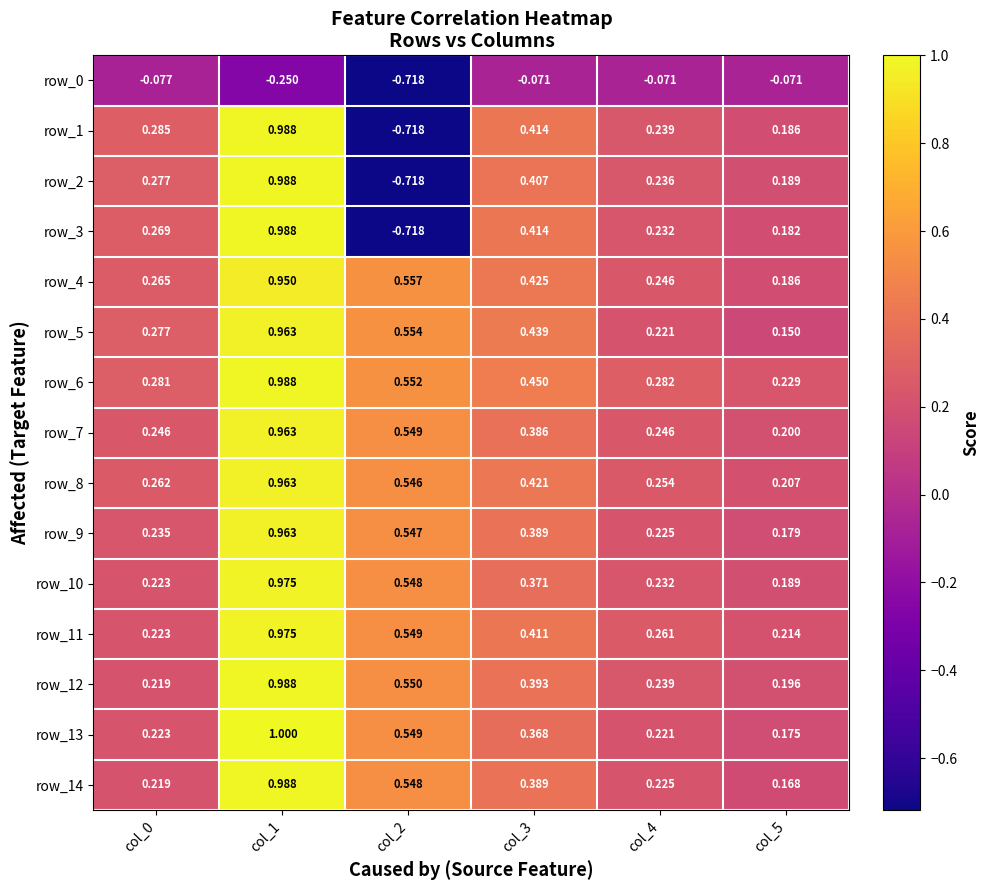

Read the row_13 value at col_0.

0.2